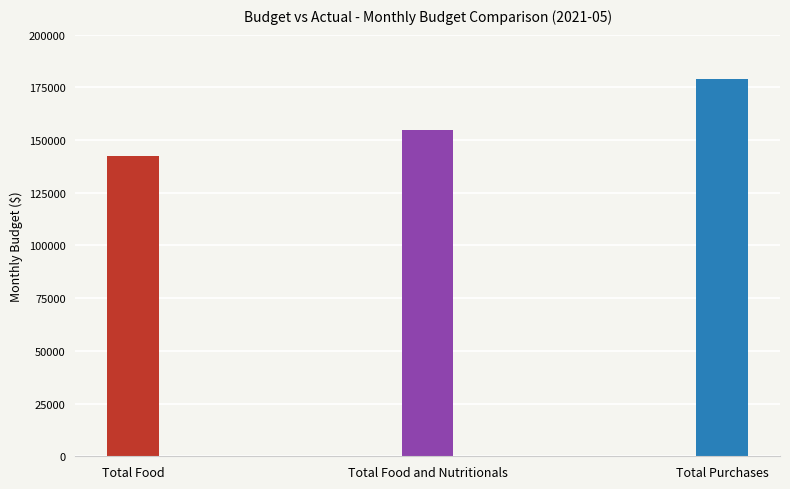

What is the ratio of the value at Total Food to the value at Total Food and Nutritionals?

0.9